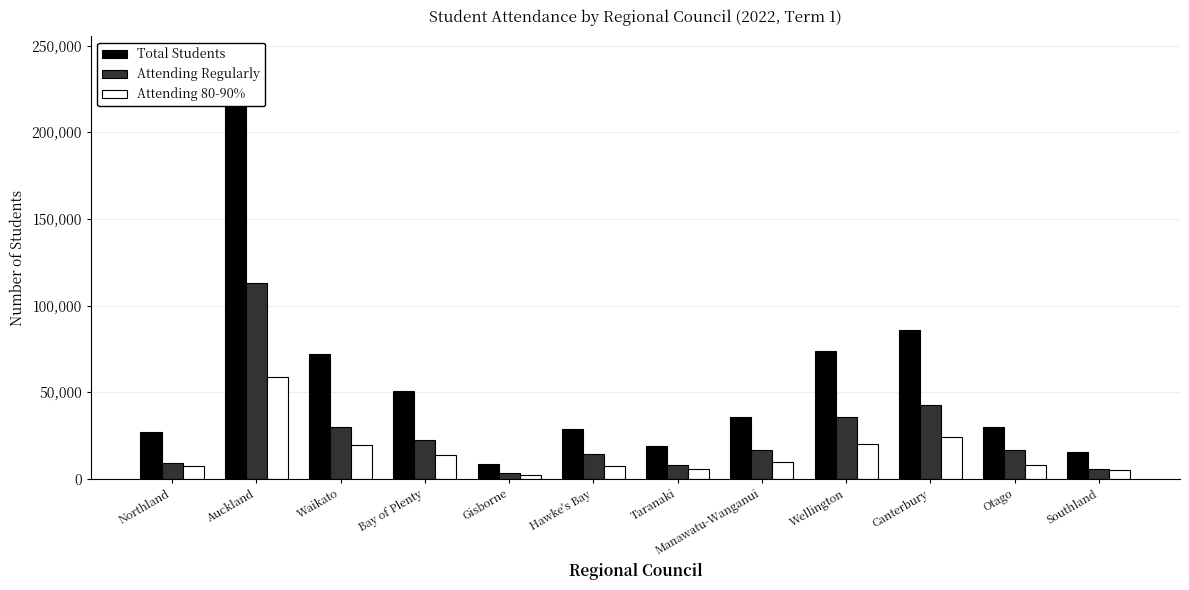

What is the label of the 1st bar from the left?

Northland